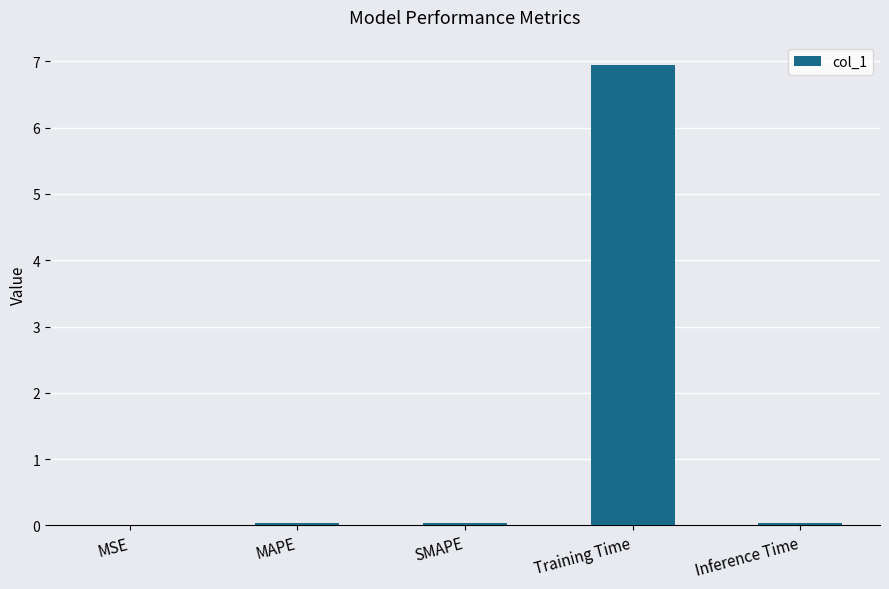

Between SMAPE and Training Time, which is larger?

Training Time